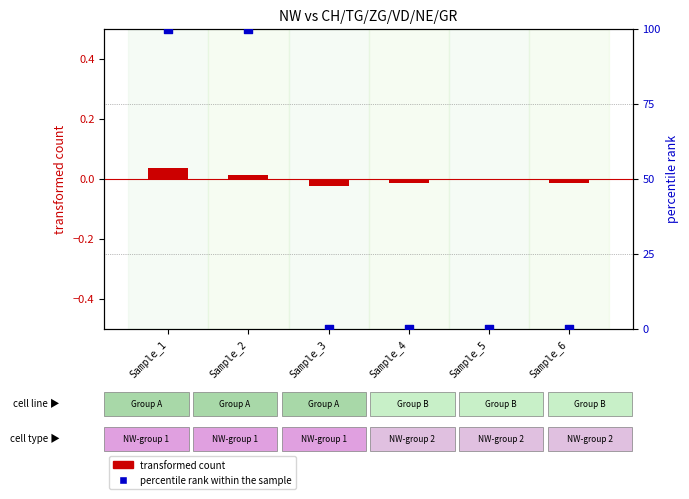

At how many categories does at least one series exceed 54?

2